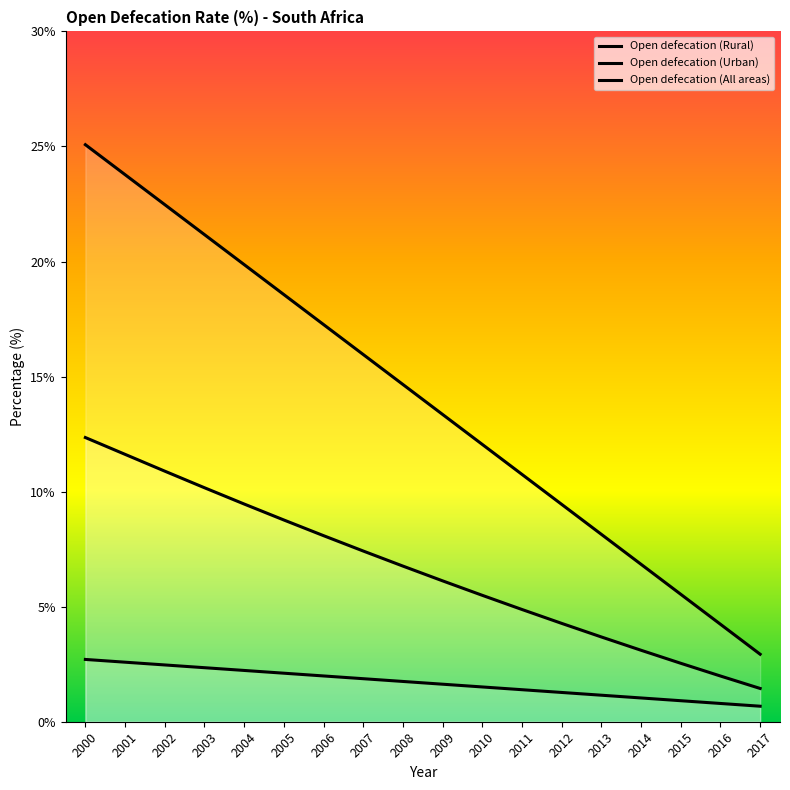

What is the value of the Open defecation (Urban) point at the 7th from the left?

2.0